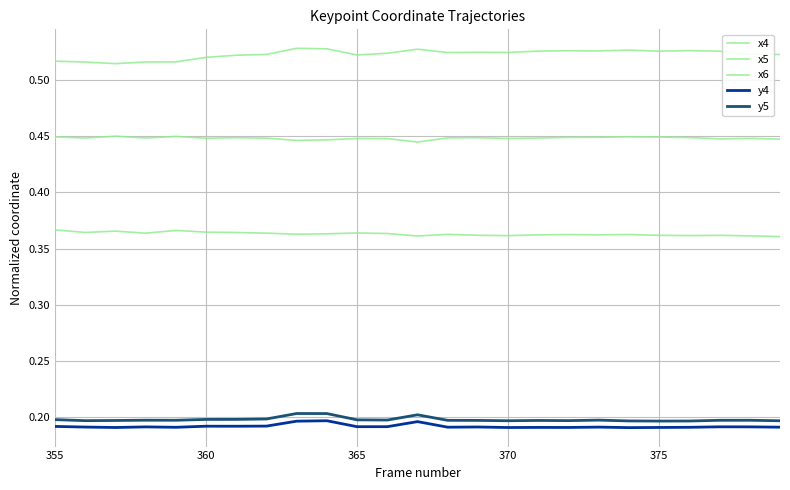

Which series has the largest range (max minus min)?

x5